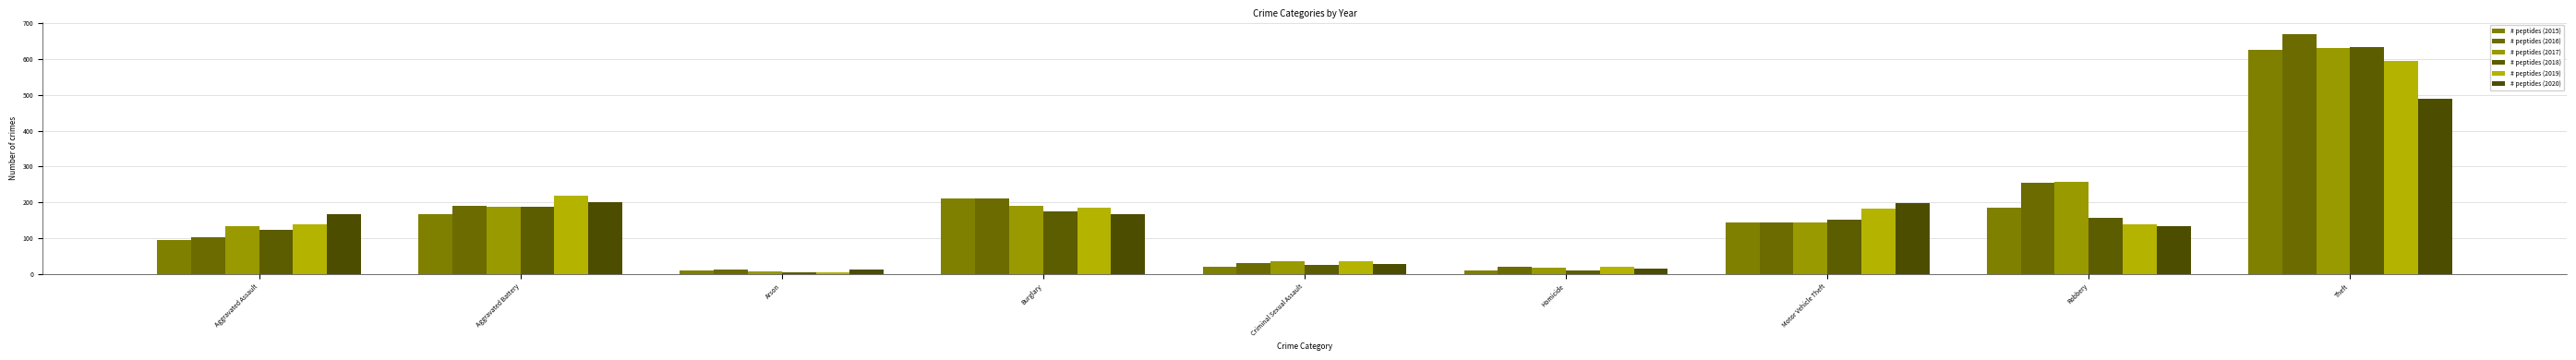

Are the bars horizontal?

No